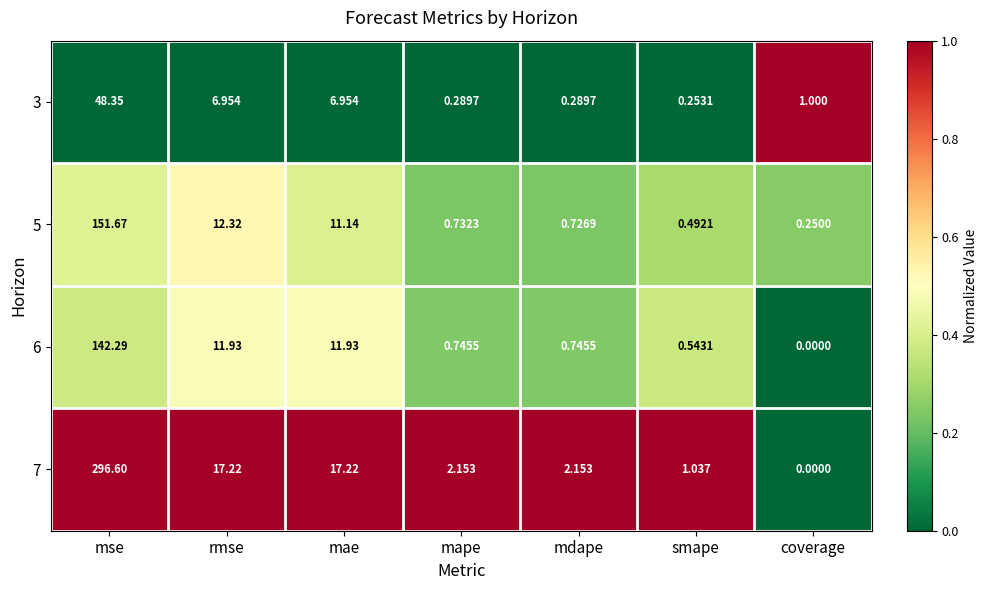

Which series has the widest spread of values?

7